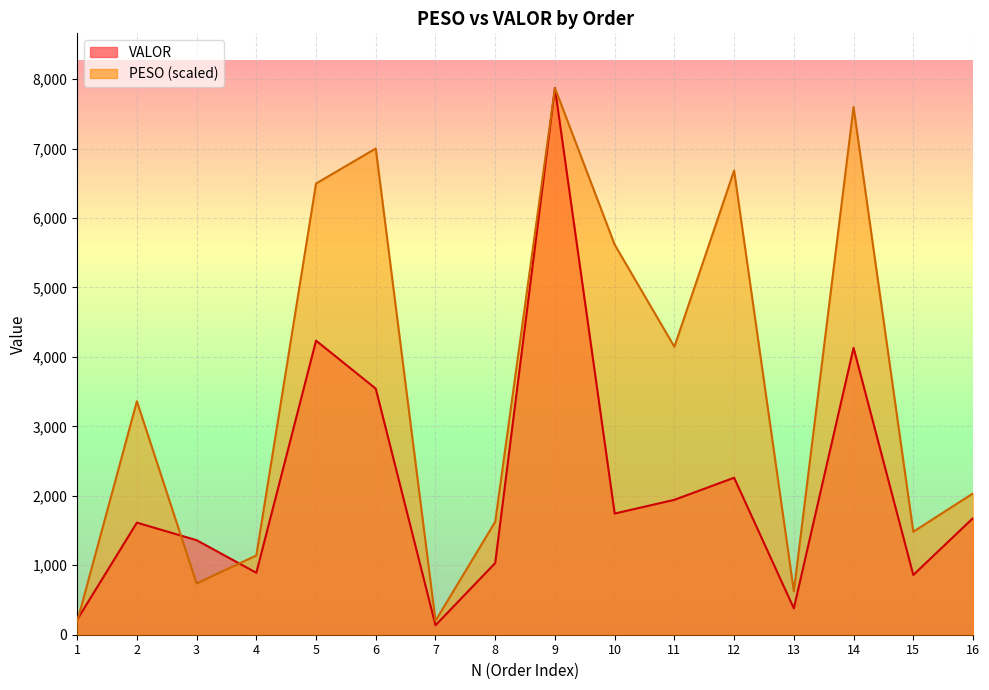

True or false: PESO and VALOR intersect in this chart.

True